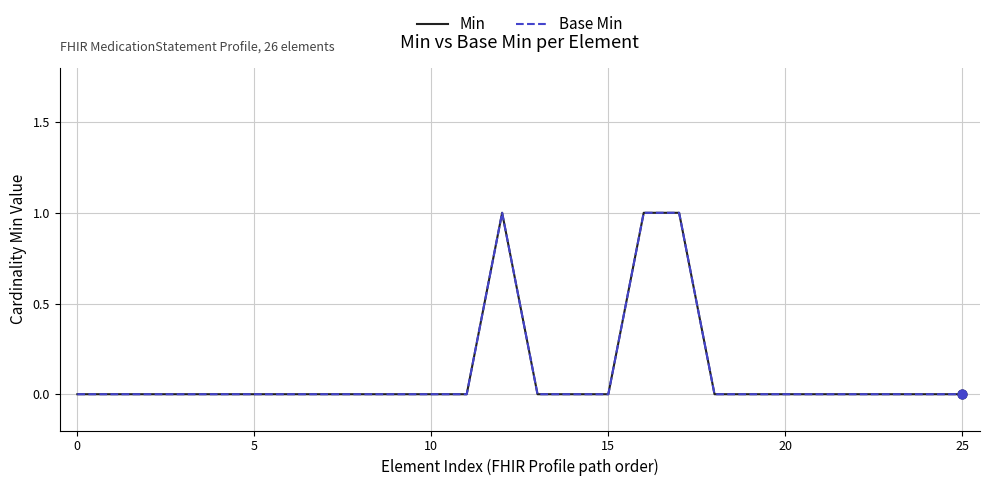

Is this an area chart (filled region under the line)?

No